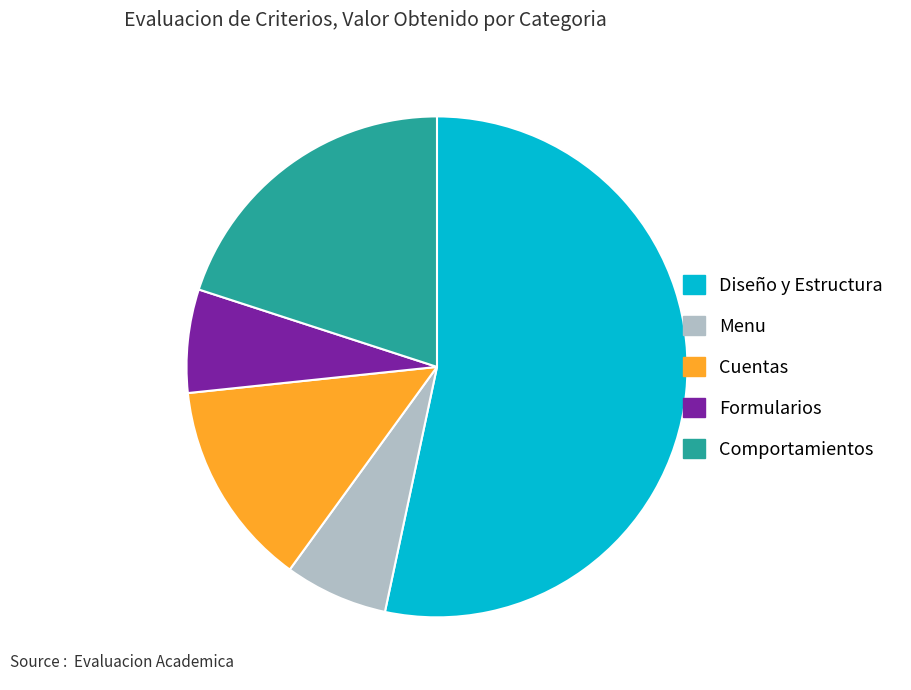

What is the ratio of the value at Menu to the value at Diseño y Estructura?

0.1